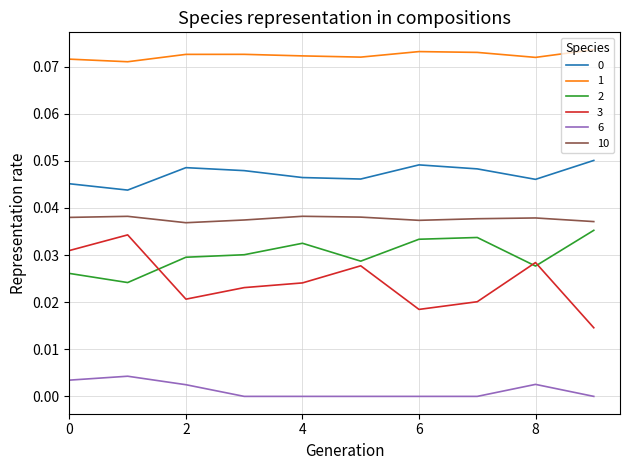

Which series has the widest spread of values?

3